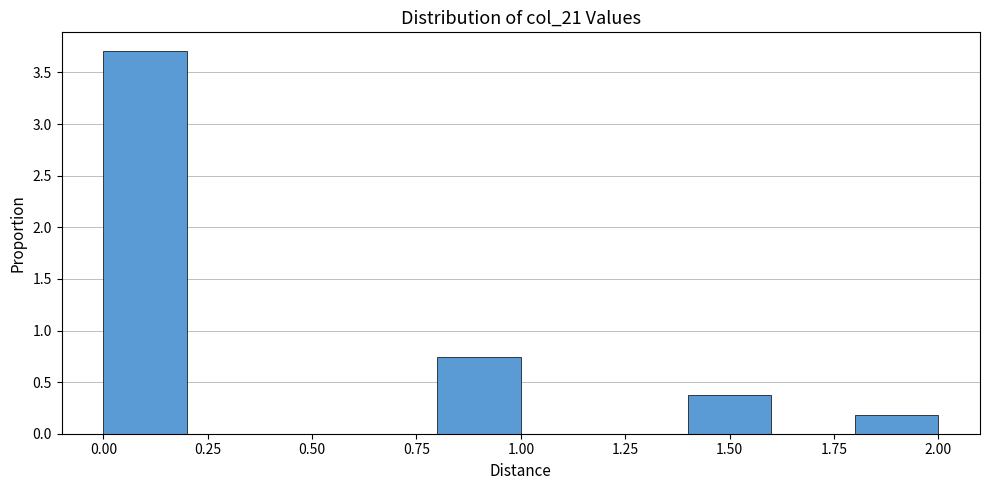

How tall is the bar that spans 0.0 to 0.2 on the x-axis? The values are not printed on the chart, so give them approximately, as read against the axis.

3.70